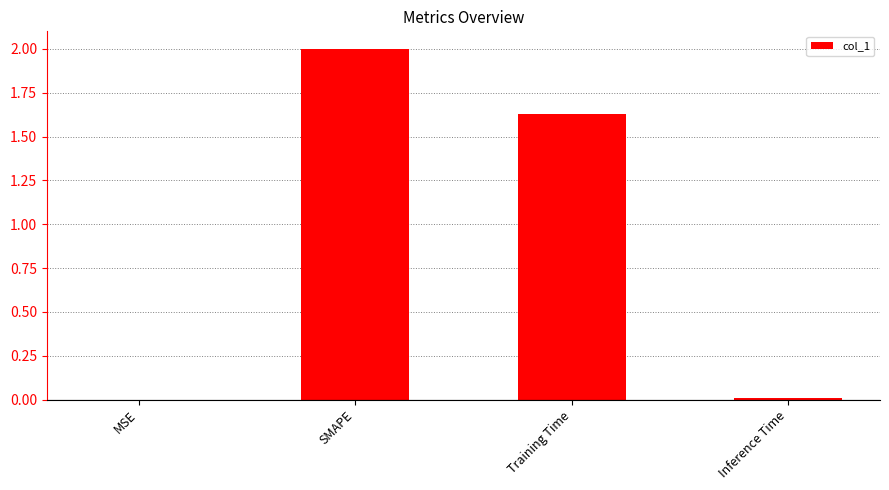

Which label corresponds to the largest value in the chart?

SMAPE